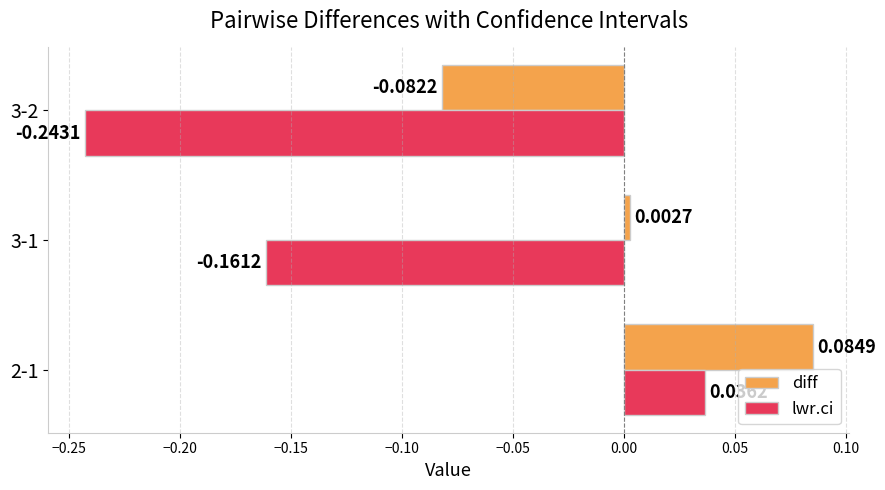

At how many categories does at least one series exceed 0?

2